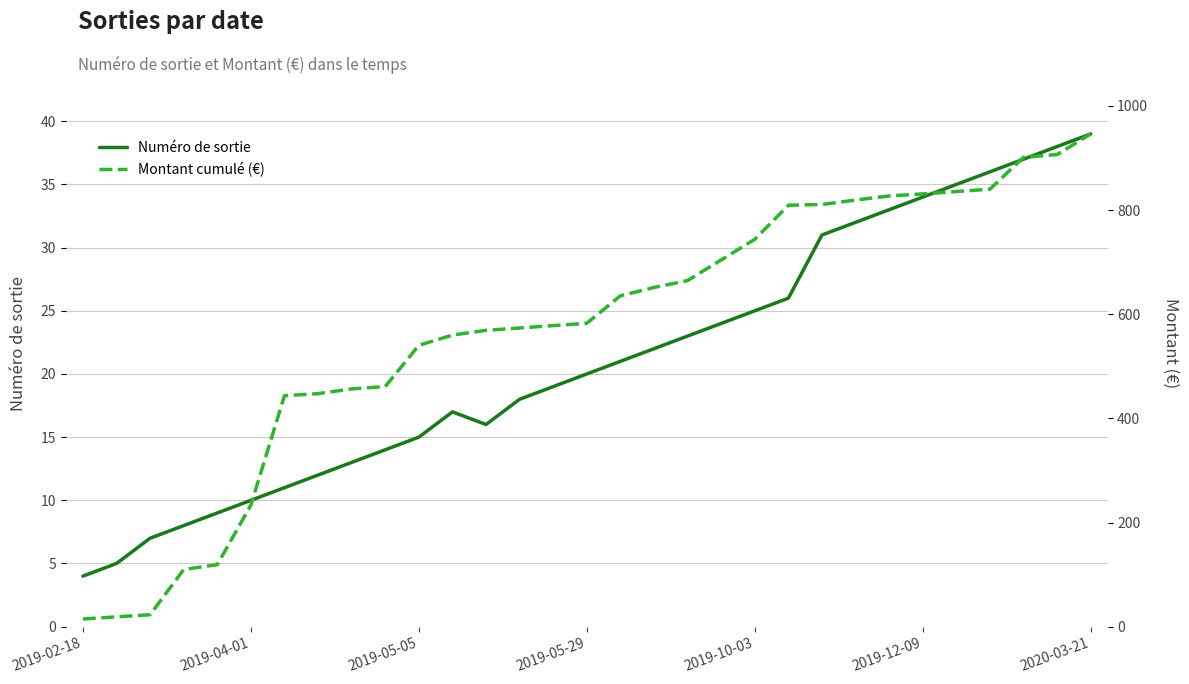

What is the maximum value for Numéro de sortie?

39